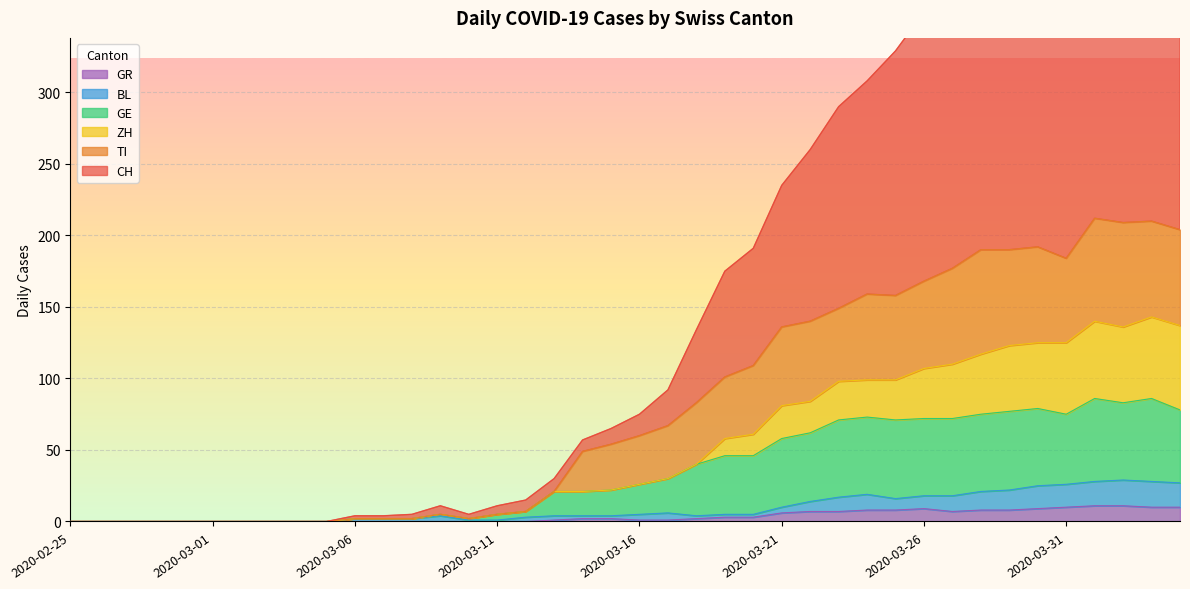

What is the maximum value for GR?

11